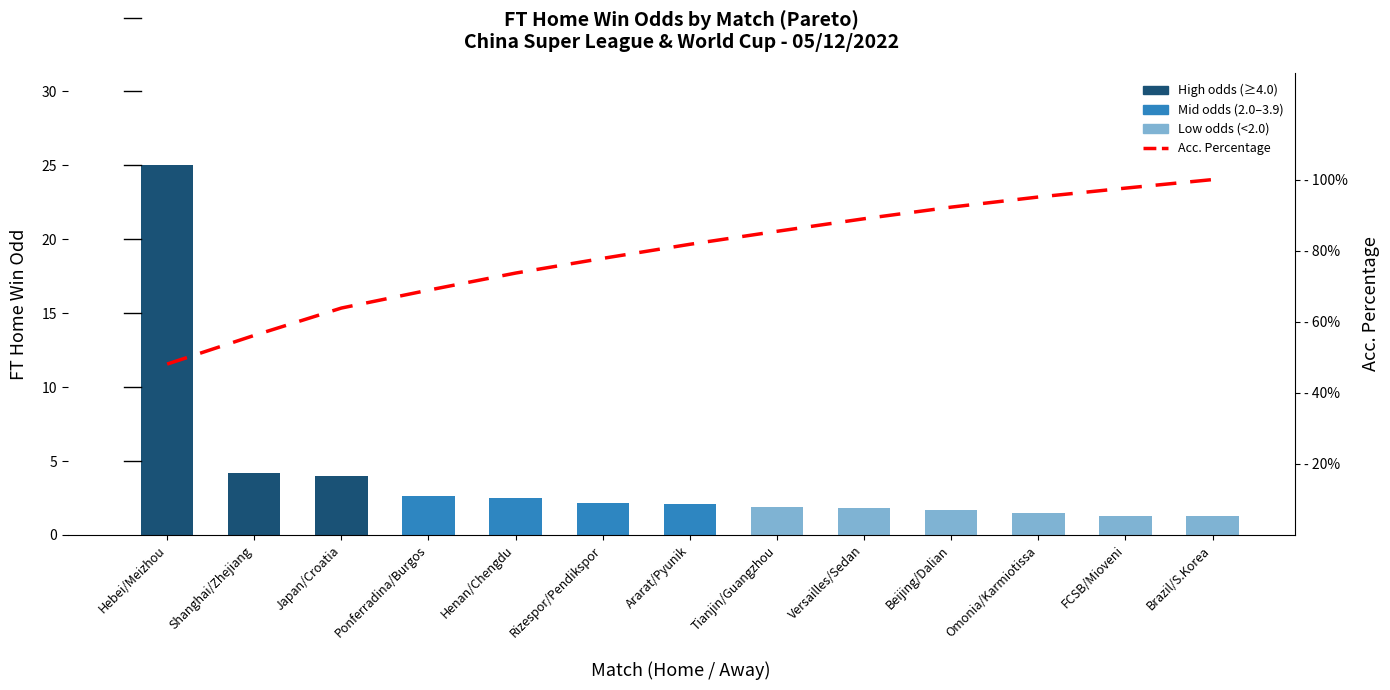

What is the difference between the maximum and minimum values in the Acc. Percentage series?

51.9